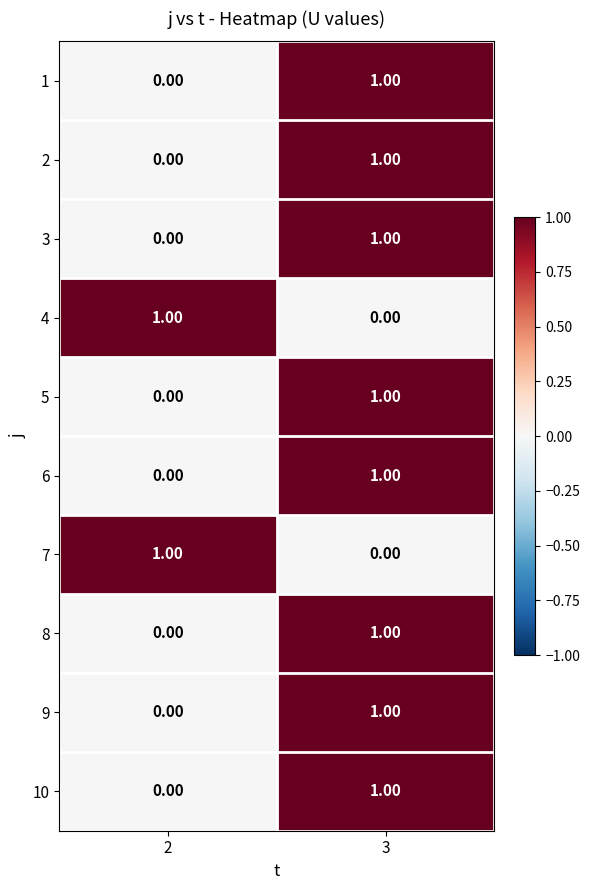

At which category is the sum across all series the highest?

3